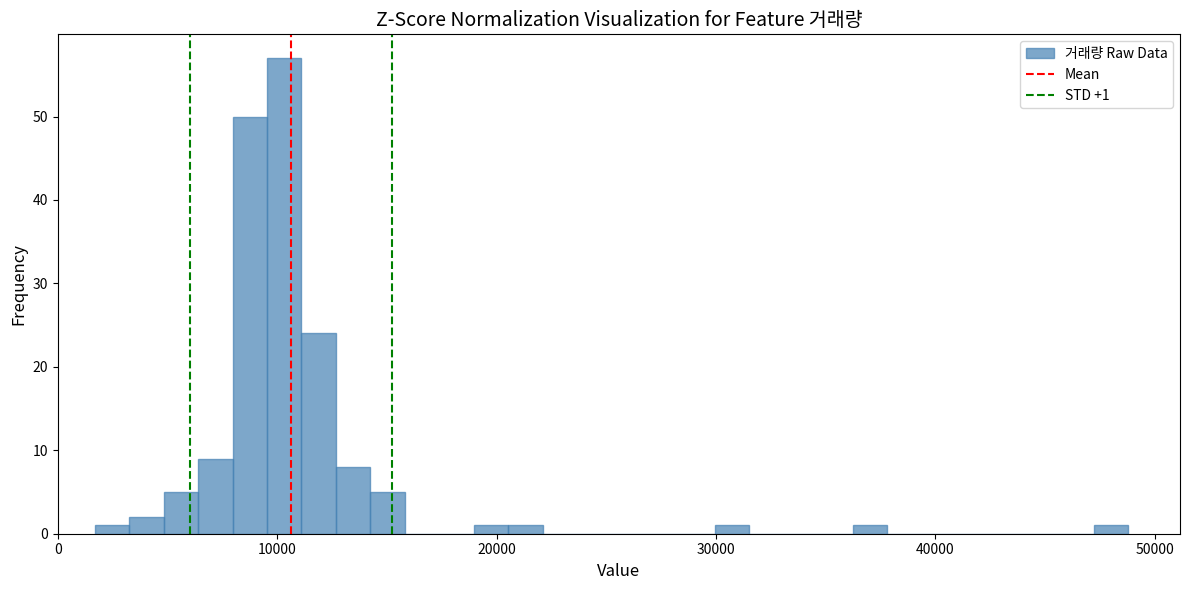

Read against the x-axis, roughly where is the centre of the tallest bar?

10000